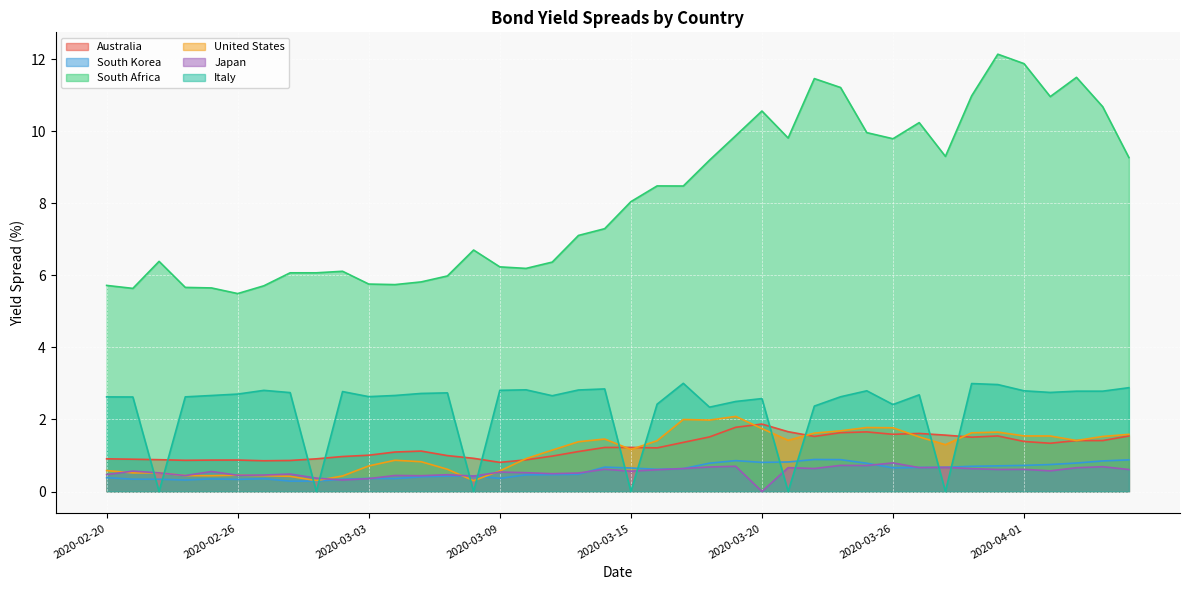

Between which two adjacent categories do South Korea and United States first intersect?

2020-03-06 and 2020-03-08